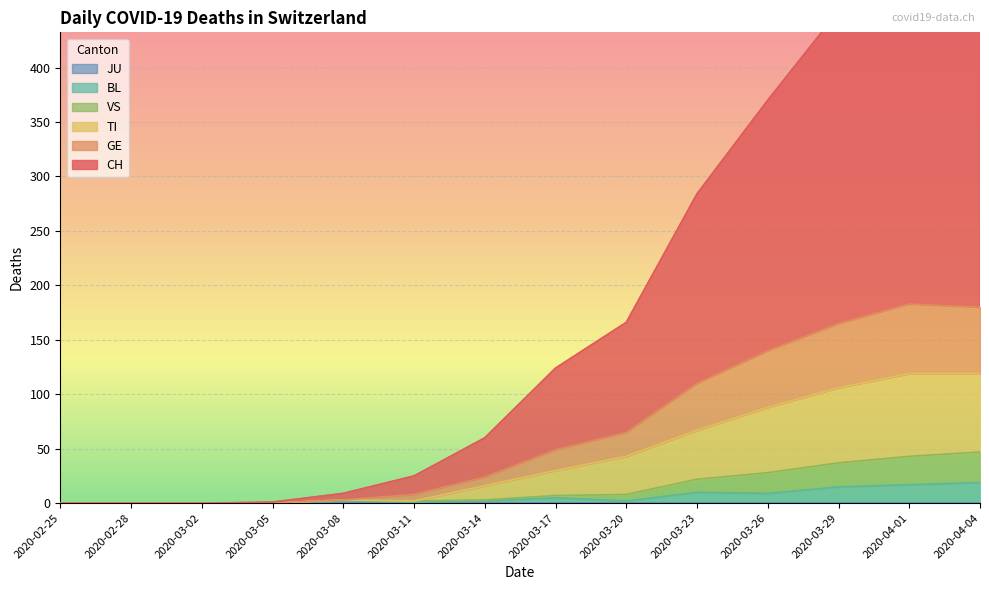

Which series has the largest range (max minus min)?

CH